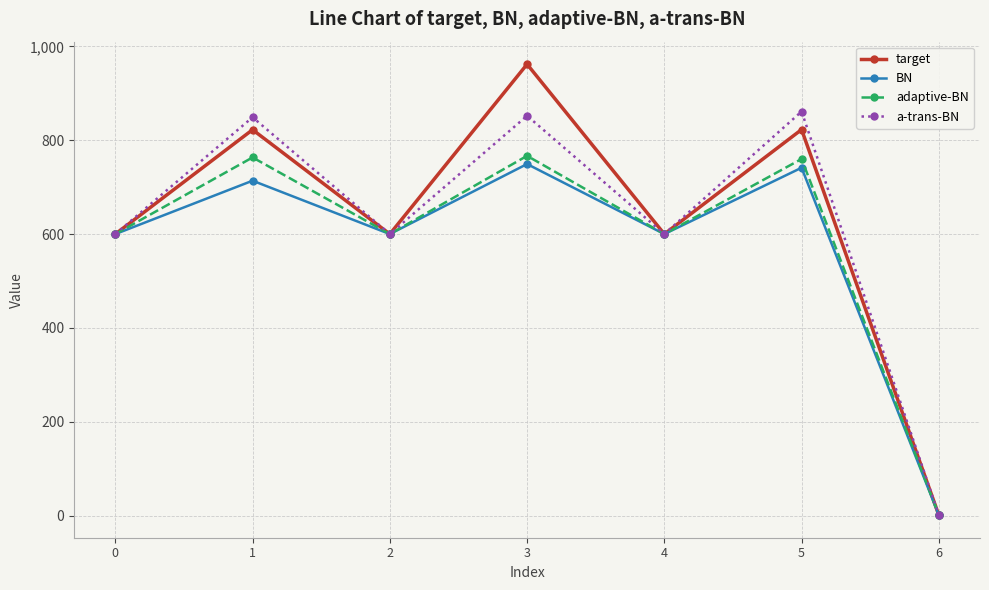

Which series ends up on top after the final intersection of target and BN?

BN